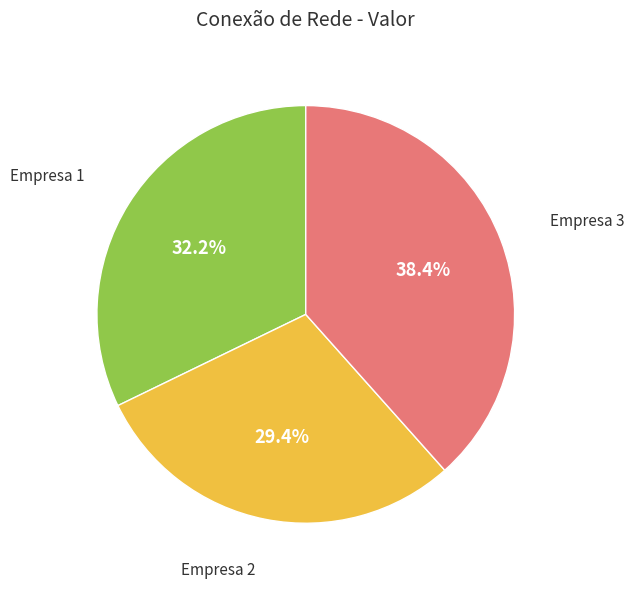

To the nearest percent, what is the combined percentage of Empresa 2 and Empresa 3?

68%